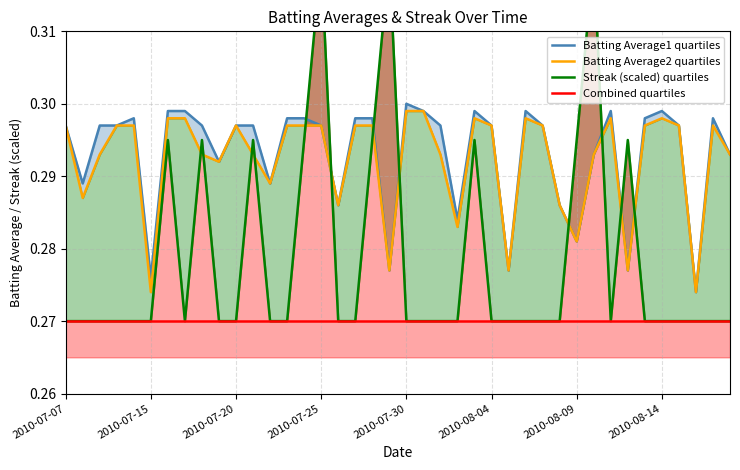

What is the sum of the Batting Average2 quartiles values at 22 and 18?

0.6